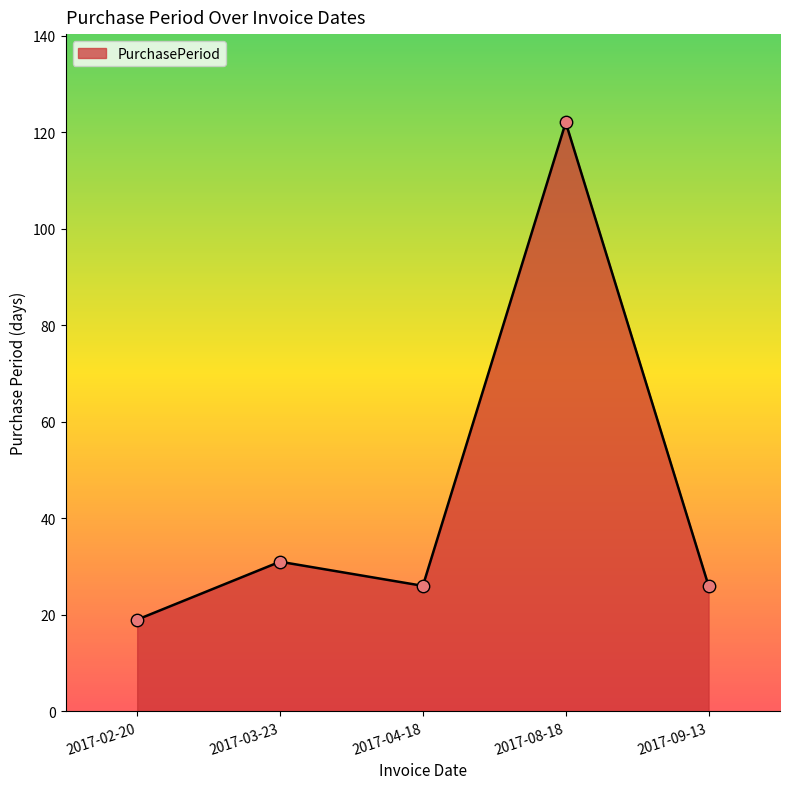

Approximately how many times larger is the value at 2017-04-18 compared to 2017-09-13?

1.0